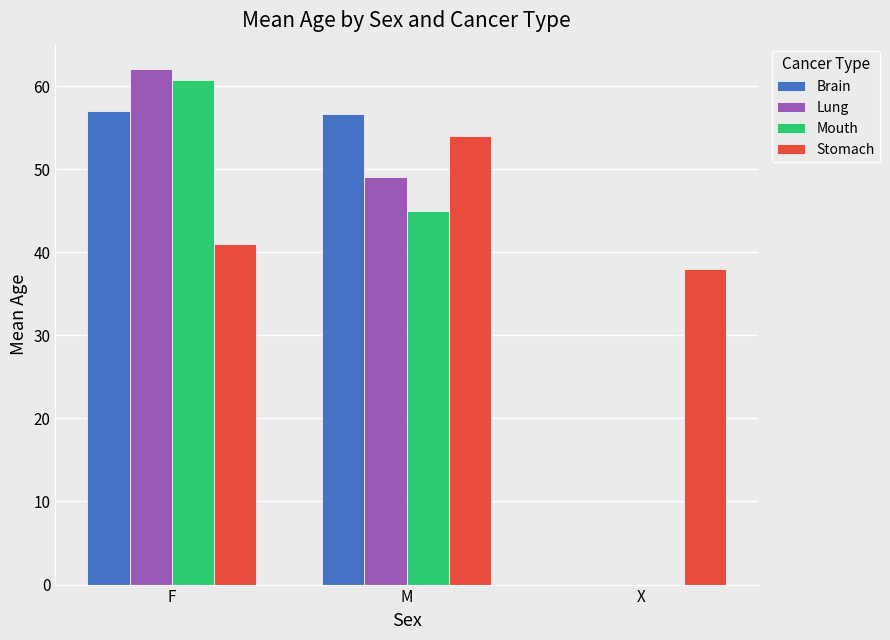

What is the sum of all Lung values?

111.0